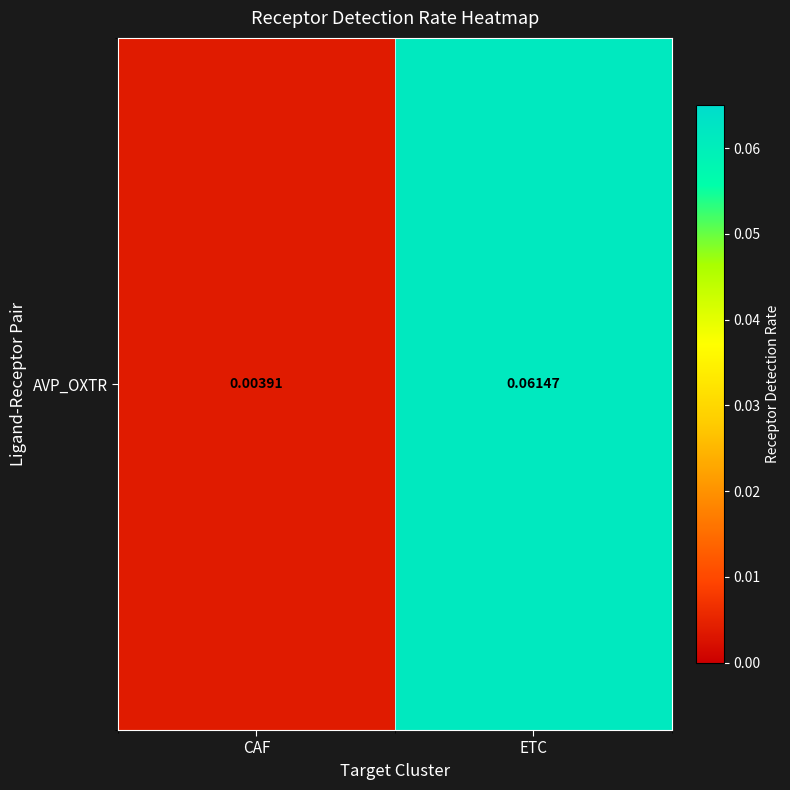

What is the change in value from CAF to ETC?

+0.1